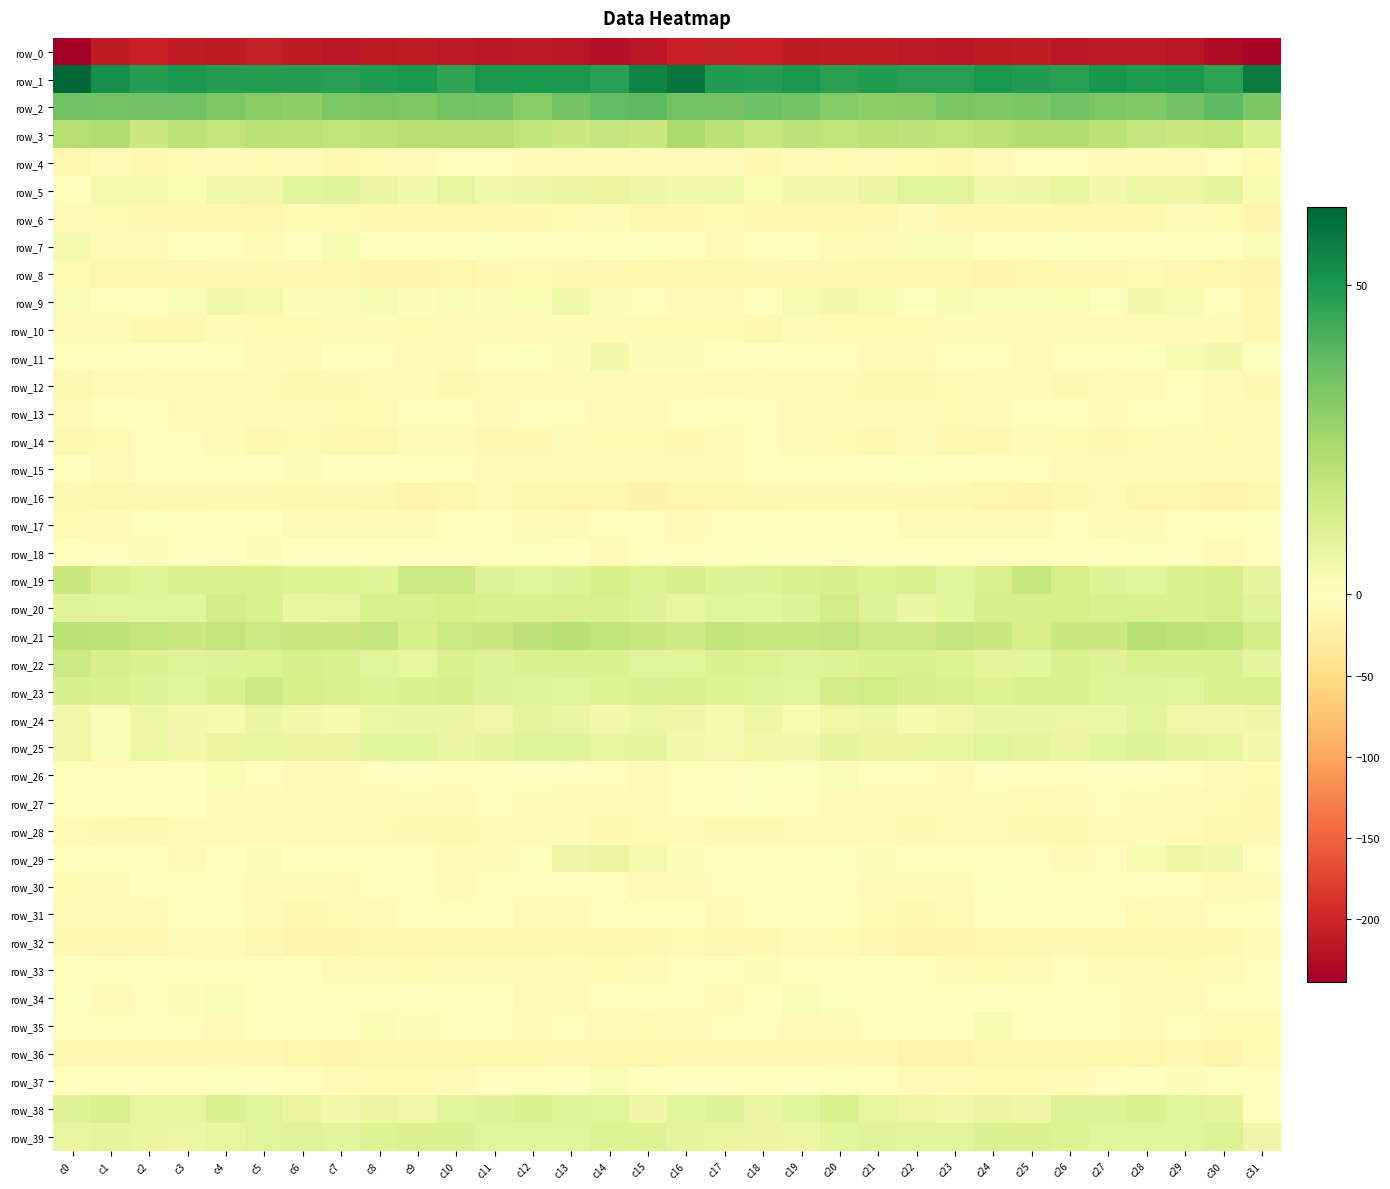

Reading right to left, extract all data points from this chart.

row_0: c31=-231.8	c30=-226.7	c29=-216.8	c28=-214.4	c27=-214.5	c26=-216.3	c25=-209.8	c24=-211.1	c23=-215.2	c22=-212.9	c21=-209.2	c20=-210.0	c19=-211.4	c18=-206.4	c17=-207.9	c16=-206.9	c15=-217.4	c14=-223.3	c13=-215.2	c12=-213.9	c11=-215.9	c10=-214.4	c9=-209.3	c8=-212.7	c7=-215.1	c6=-211.2	c5=-209.0	c4=-210.9	c3=-209.9	c2=-205.4	c1=-211.3	c0=-238.9
row_1: c31=57.7	c30=46.6	c29=50.0	c28=49.2	c27=50.8	c26=47.4	c25=48.5	c24=50.3	c23=47.7	c22=47.9	c21=48.7	c20=47.3	c19=50.1	c18=48.4	c17=49.3	c16=59.2	c15=55.1	c14=47.6	c13=50.0	c12=49.7	c11=50.2	c10=46.4	c9=49.8	c8=49.5	c7=47.6	c6=48.3	c5=48.2	c4=48.4	c3=49.8	c2=48.0	c1=52.2	c0=62.7
row_2: c31=33.4	c30=38.6	c29=35.5	c28=31.9	c27=32.8	c26=35.5	c25=33.3	c24=32.7	c23=33.6	c22=30.8	c21=30.0	c20=31.5	c19=34.7	c18=36.0	c17=34.8	c16=35.0	c15=38.4	c14=37.9	c13=34.3	c12=31.3	c11=34.4	c10=35.0	c9=32.3	c8=33.5	c7=32.9	c6=29.9	c5=30.5	c4=32.7	c3=35.6	c2=35.4	c1=35.1	c0=35.7
row_3: c31=11.4	c30=17.6	c29=16.4	c28=17.6	c27=20.0	c26=21.7	c25=21.6	c24=20.3	c23=18.2	c22=19.0	c21=20.2	c20=18.6	c19=18.9	c18=17.0	c17=20.0	c16=23.2	c15=16.0	c14=17.4	c13=16.6	c12=18.2	c11=21.1	c10=21.5	c9=21.5	c8=19.4	c7=18.1	c6=19.5	c5=20.1	c4=17.9	c3=19.4	c2=16.1	c1=22.5	c0=21.3
row_4: c31=-8.6	c30=-3.0	c29=-5.7	c28=-5.5	c27=-4.0	c26=-2.7	c25=-3.4	c24=-6.3	c23=-10.1	c22=-7.8	c21=-6.8	c20=-7.6	c19=-7.2	c18=-10.4	c17=-5.8	c16=-6.6	c15=-6.9	c14=-4.0	c13=-5.9	c12=-4.9	c11=-3.4	c10=-2.9	c9=-4.2	c8=-7.6	c7=-10.5	c6=-6.2	c5=-7.8	c4=-6.8	c3=-8.6	c2=-9.8	c1=-6.0	c0=-11.9
row_5: c31=2.6	c30=8.0	c29=6.0	c28=6.3	c27=4.2	c26=7.4	c25=5.8	c24=5.0	c23=9.1	c22=9.2	c21=6.7	c20=4.1	c19=4.1	c18=2.2	c17=5.2	c16=4.5	c15=5.5	c14=7.0	c13=6.6	c12=5.4	c11=4.9	c10=7.5	c9=4.8	c8=6.6	c7=9.4	c6=8.8	c5=5.0	c4=5.0	c3=2.4	c2=3.6	c1=3.8	c0=0.5
row_6: c31=-15.0	c30=-8.7	c29=-7.0	c28=-10.5	c27=-10.6	c26=-12.2	c25=-10.5	c24=-11.1	c23=-9.6	c22=-6.9	c21=-11.4	c20=-13.8	c19=-11.4	c18=-10.9	c17=-9.3	c16=-9.9	c15=-11.3	c14=-6.5	c13=-8.7	c12=-10.3	c11=-11.7	c10=-11.5	c9=-10.5	c8=-11.4	c7=-8.0	c6=-7.9	c5=-13.1	c4=-12.9	c3=-11.2	c2=-9.9	c1=-9.3	c0=-7.5
row_7: c31=1.8	c30=0.2	c29=-1.7	c28=-1.7	c27=0.0	c26=0.5	c25=-0.1	c24=0.1	c23=1.6	c22=1.6	c21=-4.6	c20=-4.0	c19=-0.2	c18=-2.6	c17=-5.5	c16=-1.0	c15=0.6	c14=0.1	c13=-2.5	c12=-1.0	c11=0.6	c10=0.2	c9=-0.1	c8=-0.1	c7=2.6	c6=-0.7	c5=-5.3	c4=-2.3	c3=-0.2	c2=-4.0	c1=-3.9	c0=3.7
row_8: c31=-15.4	c30=-13.2	c29=-11.4	c28=-8.7	c27=-9.5	c26=-12.5	c25=-14.7	c24=-16.6	c23=-11.8	c22=-12.3	c21=-11.2	c20=-9.4	c19=-10.2	c18=-10.1	c17=-14.2	c16=-13.7	c15=-13.5	c14=-12.1	c13=-10.6	c12=-8.4	c11=-10.3	c10=-13.7	c9=-15.5	c8=-15.4	c7=-11.3	c6=-12.7	c5=-10.1	c4=-9.7	c3=-10.1	c2=-11.4	c1=-13.3	c0=-7.5
row_9: c31=-11.3	c30=-1.0	c29=3.4	c28=4.1	c27=0.7	c26=2.2	c25=1.5	c24=1.9	c23=2.7	c22=0.6	c21=3.0	c20=4.8	c19=3.2	c18=-1.7	c17=-4.5	c16=-4.1	c15=-2.6	c14=1.4	c13=4.5	c12=2.4	c11=1.3	c10=1.8	c9=1.3	c8=2.7	c7=1.3	c6=1.0	c5=3.7	c4=4.8	c3=1.5	c2=-2.8	c1=-3.1	c0=1.9
row_10: c31=-11.1	c30=-5.7	c29=-4.4	c28=-4.4	c27=-3.9	c26=-4.3	c25=-6.8	c24=-7.0	c23=-5.6	c22=-8.6	c21=-8.8	c20=-8.0	c19=-7.2	c18=-11.8	c17=-8.0	c16=-7.6	c15=-8.3	c14=-4.5	c13=-4.6	c12=-4.3	c11=-3.8	c10=-5.1	c9=-7.7	c8=-6.0	c7=-7.0	c6=-8.6	c5=-9.3	c4=-6.7	c3=-9.4	c2=-10.5	c1=-6.3	c0=-4.7
row_11: c31=0.8	c30=4.2	c29=2.8	c28=0.8	c27=-0.2	c26=-3.4	c25=-4.9	c24=-3.3	c23=-0.4	c22=-3.9	c21=-5.8	c20=-2.8	c19=-0.6	c18=-1.2	c17=-1.1	c16=1.2	c15=1.0	c14=4.3	c13=1.4	c12=0.9	c11=-1.6	c10=-4.2	c9=-4.7	c8=-2.2	c7=-1.1	c6=-5.2	c5=-5.1	c4=-1.5	c3=-0.7	c2=-1.5	c1=-0.1	c0=-0.1
row_12: c31=-10.9	c30=-6.2	c29=-3.3	c28=-5.2	c27=-7.2	c26=-10.7	c25=-6.9	c24=-4.7	c23=-7.9	c22=-11.6	c21=-9.5	c20=-8.8	c19=-8.4	c18=-6.7	c17=-8.1	c16=-8.0	c15=-9.3	c14=-4.3	c13=-4.1	c12=-5.3	c11=-9.0	c10=-9.5	c9=-5.7	c8=-5.3	c7=-10.1	c6=-11.0	c5=-8.6	c4=-8.9	c3=-7.6	c2=-7.2	c1=-8.9	c0=-11.5
row_13: c31=-6.8	c30=-4.0	c29=-3.3	c28=-3.0	c27=-4.0	c26=-3.2	c25=-1.8	c24=-6.0	c23=-8.1	c22=-5.2	c21=-3.8	c20=-5.0	c19=-5.2	c18=-2.5	c17=0.3	c16=-3.6	c15=-4.7	c14=-3.8	c13=-2.8	c12=-3.1	c11=-4.2	c10=-1.9	c9=-3.0	c8=-7.7	c7=-7.7	c6=-3.9	c5=-3.7	c4=-5.7	c3=-4.5	c2=-0.9	c1=-1.1	c0=-6.9
row_14: c31=-7.4	c30=-7.8	c29=-6.9	c28=-7.9	c27=-10.2	c26=-8.7	c25=-6.4	c24=-10.4	c23=-11.1	c22=-7.4	c21=-9.6	c20=-8.6	c19=-4.3	c18=-2.8	c17=-5.6	c16=-10.1	c15=-9.2	c14=-8.0	c13=-6.4	c12=-9.4	c11=-10.1	c10=-7.1	c9=-7.2	c8=-12.0	c7=-9.6	c6=-7.6	c5=-10.0	c4=-7.2	c3=-3.2	c2=-3.0	c1=-7.7	c0=-11.1
row_15: c31=-5.5	c30=-5.0	c29=-4.5	c28=-4.2	c27=-4.6	c26=-3.9	c25=-3.3	c24=-2.3	c23=-0.5	c22=0.8	c21=0.4	c20=-2.0	c19=-2.4	c18=-2.1	c17=-5.3	c16=-6.1	c15=-6.6	c14=-5.1	c13=-4.3	c12=-4.3	c11=-4.7	c10=-3.4	c9=-3.2	c8=-1.7	c7=-0.3	c6=1.4	c5=-0.9	c4=-2.4	c3=-2.0	c2=-2.9	c1=-4.9	c0=-1.7
row_16: c31=-14.6	c30=-15.1	c29=-14.1	c28=-13.9	c27=-9.3	c26=-11.7	c25=-15.6	c24=-14.1	c23=-10.9	c22=-9.9	c21=-9.8	c20=-10.5	c19=-10.4	c18=-12.8	c17=-13.2	c16=-13.4	c15=-17.0	c14=-14.7	c13=-14.5	c12=-12.2	c11=-9.0	c10=-13.9	c9=-15.6	c8=-12.8	c7=-10.4	c6=-9.7	c5=-10.4	c4=-10.1	c3=-11.5	c2=-12.9	c1=-11.9	c0=-10.7
row_17: c31=0.5	c30=-1.5	c29=-3.5	c28=-5.3	c27=-4.8	c26=-2.8	c25=-5.5	c24=-5.3	c23=-4.8	c22=-4.8	c21=-1.7	c20=-2.0	c19=-2.7	c18=0.5	c17=-2.6	c16=-6.3	c15=-2.7	c14=-3.1	c13=-3.8	c12=-5.9	c11=-3.7	c10=-3.5	c9=-6.0	c8=-4.7	c7=-5.1	c6=-4.2	c5=-1.0	c4=-2.6	c3=-2.1	c2=0.9	c1=-4.7	c0=-8.2
row_18: c31=-2.3	c30=-4.4	c29=-2.2	c28=0.7	c27=-0.4	c26=-1.3	c25=0.4	c24=-1.1	c23=-0.8	c22=-0.7	c21=0.4	c20=0.6	c19=-3.2	c18=0.6	c17=-1.5	c16=-2.0	c15=-2.7	c14=-4.6	c13=-0.6	c12=0.7	c11=-1.7	c10=-0.2	c9=0.0	c8=-1.4	c7=-0.4	c6=-1.0	c5=1.4	c4=-1.1	c3=-2.5	c2=1.0	c1=-2.3	c0=-1.5
row_19: c31=8.0	c30=12.3	c29=11.6	c28=8.4	c27=9.9	c26=13.1	c25=16.7	c24=11.8	c23=9.3	c22=10.9	c21=10.7	c20=12.3	c19=11.6	c18=10.3	c17=10.1	c16=12.7	c15=10.6	c14=12.8	c13=9.9	c12=8.8	c11=10.3	c10=15.3	c9=15.6	c8=9.7	c7=10.6	c6=10.4	c5=11.4	c4=12.1	c3=11.2	c2=9.6	c1=12.0	c0=16.0
row_20: c31=9.6	c30=12.7	c29=11.3	c28=11.5	c27=11.1	c26=13.1	c25=12.4	c24=12.4	c23=8.8	c22=6.6	c21=10.0	c20=14.1	c19=10.0	c18=8.6	c17=8.8	c16=7.5	c15=10.2	c14=12.0	c13=11.4	c12=11.3	c11=11.9	c10=13.1	c9=12.1	c8=11.5	c7=7.7	c6=7.3	c5=12.0	c4=13.4	c3=8.6	c2=9.0	c1=9.0	c0=9.3
row_21: c31=13.4	c30=18.3	c29=19.1	c28=20.7	c27=15.8	c26=16.1	c25=13.0	c24=15.8	c23=17.2	c22=15.5	c21=15.2	c20=17.5	c19=16.7	c18=16.8	c17=18.5	c16=14.9	c15=16.5	c14=18.3	c13=20.7	c12=18.8	c11=15.7	c10=15.5	c9=12.8	c8=17.3	c7=16.1	c6=15.9	c5=15.6	c4=17.8	c3=15.9	c2=18.0	c1=19.4	c0=19.9
row_22: c31=8.1	c30=11.1	c29=11.1	c28=11.5	c27=9.8	c26=11.1	c25=8.8	c24=8.2	c23=10.6	c22=12.1	c21=11.1	c20=10.1	c19=9.4	c18=10.5	c17=11.2	c16=9.3	c15=8.9	c14=11.5	c13=11.3	c12=10.8	c11=10.2	c10=11.2	c9=7.7	c8=9.1	c7=11.0	c6=12.6	c5=10.3	c4=9.9	c3=9.4	c2=11.2	c1=12.6	c0=15.4
row_23: c31=11.8	c30=11.5	c29=9.2	c28=9.5	c27=9.8	c26=11.4	c25=12.2	c24=10.8	c23=11.8	c22=12.6	c21=14.4	c20=13.5	c19=8.9	c18=9.4	c17=10.7	c16=11.8	c15=11.1	c14=10.3	c13=9.1	c12=9.7	c11=10.1	c10=12.3	c9=11.7	c8=10.7	c7=12.1	c6=13.0	c5=14.8	c4=11.5	c3=8.6	c2=10.0	c1=11.7	c0=12.6
row_24: c31=5.7	c30=4.6	c29=5.3	c28=8.4	c27=6.1	c26=6.0	c25=6.7	c24=6.5	c23=5.0	c22=3.9	c21=6.2	c20=5.4	c19=2.8	c18=6.4	c17=3.4	c16=5.7	c15=6.0	c14=4.5	c13=6.5	c12=8.2	c11=5.3	c10=6.6	c9=6.7	c8=6.3	c7=3.9	c6=4.8	c5=6.5	c4=3.7	c3=4.0	c2=6.2	c1=1.9	c0=4.6
row_25: c31=4.3	c30=7.4	c29=8.3	c28=10.1	c27=8.7	c26=6.6	c25=8.1	c24=9.3	c23=7.7	c22=7.0	c21=7.2	c20=8.1	c19=4.8	c18=5.3	c17=3.9	c16=4.5	c15=8.1	c14=7.6	c13=9.5	c12=9.7	c11=7.9	c10=6.5	c9=9.2	c8=8.4	c7=7.3	c6=6.9	c5=7.5	c4=7.2	c3=4.2	c2=5.9	c1=1.8	c0=5.1
row_26: c31=-7.6	c30=-5.0	c29=-2.4	c28=-1.7	c27=-0.3	c26=-2.9	c25=-1.6	c24=-1.6	c23=-4.6	c22=-3.7	c21=-3.5	c20=1.7	c19=0.6	c18=0.6	c17=-1.9	c16=-2.6	c15=-4.3	c14=-3.2	c13=-2.5	c12=-0.8	c11=-0.6	c10=-3.2	c9=-1.0	c8=-3.0	c7=-4.7	c6=-3.8	c5=-1.9	c4=2.0	c3=0.2	c2=0.4	c1=-3.1	c0=-0.4
row_27: c31=-11.2	c30=-7.6	c29=-4.1	c28=-5.1	c27=-2.1	c26=-5.5	c25=-7.6	c24=-5.9	c23=-5.6	c22=-3.9	c21=-5.9	c20=-5.2	c19=-2.5	c18=0.5	c17=-2.8	c16=-3.6	c15=-6.4	c14=-5.3	c13=-5.2	c12=-3.8	c11=-2.3	c10=-6.8	c9=-7.3	c8=-5.6	c7=-5.2	c6=-4.2	c5=-6.1	c4=-4.7	c3=-0.6	c2=-0.7	c1=-2.7	c0=-0.7
row_28: c31=-12.6	c30=-11.3	c29=-7.6	c28=-6.4	c27=-7.7	c26=-10.3	c25=-9.5	c24=-9.1	c23=-8.0	c22=-9.7	c21=-9.0	c20=-8.5	c19=-8.5	c18=-9.6	c17=-10.5	c16=-8.0	c15=-8.5	c14=-9.7	c13=-7.1	c12=-6.4	c11=-8.8	c10=-10.0	c9=-9.4	c8=-8.5	c7=-8.9	c6=-9.2	c5=-8.9	c4=-8.1	c3=-9.1	c2=-10.3	c1=-10.4	c0=-8.1
row_29: c31=0.3	c30=4.8	c29=6.4	c28=2.9	c27=-2.8	c26=-4.5	c25=-2.8	c24=-2.2	c23=-2.6	c22=-0.8	c21=1.1	c20=0.7	c19=-3.3	c18=-2.0	c17=0.1	c16=1.1	c15=3.5	c14=6.5	c13=5.5	c12=1.0	c11=-4.5	c10=-3.8	c9=-2.1	c8=-2.6	c7=-2.1	c6=0.2	c5=1.2	c4=-0.3	c3=-4.1	c2=-0.7	c1=-0.7	c0=-0.0
row_30: c31=-5.7	c30=-4.0	c29=-3.1	c28=-2.6	c27=-2.3	c26=-3.7	c25=-2.6	c24=1.0	c23=-4.6	c22=-5.5	c21=-4.7	c20=-3.6	c19=-1.9	c18=-0.6	c17=-3.4	c16=-4.0	c15=-5.7	c14=-2.9	c13=-3.3	c12=-1.9	c11=-3.1	c10=-3.9	c9=-0.9	c8=-0.4	c7=-5.6	c6=-5.0	c5=-4.3	c4=-3.0	c3=-1.5	c2=-1.6	c1=-4.8	c0=-8.0
row_31: c31=-1.2	c30=-1.9	c29=-5.3	c28=-7.5	c27=-3.4	c26=-0.7	c25=-2.2	c24=-2.6	c23=-8.1	c22=-9.6	c21=-8.5	c20=-1.2	c19=0.4	c18=-3.2	c17=-5.7	c16=-1.3	c15=-0.3	c14=-3.4	c13=-6.2	c12=-6.9	c11=-1.3	c10=-1.5	c9=-2.3	c8=-4.2	c7=-8.9	c6=-10.3	c5=-5.6	c4=0.1	c3=-0.6	c2=-5.1	c1=-5.6	c0=-6.1
row_32: c31=-6.5	c30=-10.7	c29=-11.0	c28=-11.3	c27=-12.1	c26=-11.0	c25=-13.0	c24=-14.0	c23=-15.9	c22=-16.3	c21=-12.9	c20=-8.6	c19=-5.5	c18=-9.9	c17=-12.5	c16=-8.4	c15=-9.6	c14=-11.9	c13=-10.3	c12=-12.3	c11=-11.3	c10=-11.4	c9=-13.9	c8=-14.3	c7=-16.4	c6=-15.4	c5=-11.3	c4=-7.0	c3=-6.4	c2=-11.8	c1=-11.7	c0=-9.8
row_33: c31=-3.4	c30=-6.8	c29=-8.5	c28=-5.0	c27=-4.9	c26=-3.6	c25=-6.4	c24=-7.8	c23=-6.2	c22=-2.1	c21=-1.3	c20=-3.1	c19=-0.9	c18=1.1	c17=-3.5	c16=-3.4	c15=-5.7	c14=-8.5	c13=-7.1	c12=-4.9	c11=-4.5	c10=-3.9	c9=-7.7	c8=-7.2	c7=-4.6	c6=-1.3	c5=-2.1	c4=-2.7	c3=0.4	c2=-0.6	c1=-3.4	c0=-1.1
row_34: c31=-2.9	c30=-2.0	c29=-5.3	c28=-6.9	c27=-3.2	c26=-0.9	c25=-1.8	c24=-1.2	c23=-0.6	c22=-0.3	c21=-1.0	c20=0.6	c19=1.8	c18=-0.3	c17=-4.4	c16=-2.9	c15=-2.1	c14=-2.7	c13=-6.4	c12=-6.4	c11=-1.5	c10=-1.4	c9=-1.7	c8=-0.5	c7=-0.4	c6=-1.1	c5=-0.4	c4=1.6	c3=1.2	c2=-2.4	c1=-4.2	c0=0.6
row_35: c31=-8.8	c30=-7.7	c29=-3.6	c28=-3.9	c27=-3.6	c26=-2.8	c25=-0.4	c24=2.7	c23=-0.6	c22=-1.2	c21=-2.5	c20=-4.2	c19=-3.8	c18=-2.7	c17=-3.0	c16=-6.0	c15=-8.5	c14=-5.9	c13=-3.1	c12=-4.5	c11=-3.0	c10=-2.7	c9=1.3	c8=2.1	c7=-1.3	c6=-1.5	c5=-3.3	c4=-4.1	c3=-3.4	c2=-3.1	c1=-3.2	c0=-2.5
row_36: c31=-9.3	c30=-16.0	c29=-10.9	c28=-14.2	c27=-13.7	c26=-14.4	c25=-12.7	c24=-11.7	c23=-15.9	c22=-15.4	c21=-10.6	c20=-10.3	c19=-12.5	c18=-11.3	c17=-11.7	c16=-11.6	c15=-13.4	c14=-14.2	c13=-11.4	c12=-14.6	c11=-13.4	c10=-14.5	c9=-11.8	c8=-12.9	c7=-16.6	c6=-13.4	c5=-10.2	c4=-10.7	c3=-12.9	c2=-11.1	c1=-12.3	c0=-9.6
row_37: c31=-0.4	c30=0.9	c29=1.3	c28=-1.5	c27=-3.1	c26=-3.8	c25=-8.2	c24=-8.7	c23=-7.3	c22=-4.9	c21=-1.2	c20=0.9	c19=-0.7	c18=-1.5	c17=-0.8	c16=-1.5	c15=0.4	c14=1.9	c13=0.1	c12=-2.1	c11=-2.9	c10=-5.5	c9=-9.3	c8=-7.8	c7=-6.9	c6=-3.2	c5=-0.3	c4=0.8	c3=-1.6	c2=-1.4	c1=-0.9	c0=-1.5
row_38: c31=-1.8	c30=7.8	c29=8.8	c28=11.0	c27=10.1	c26=10.0	c25=5.7	c24=6.5	c23=5.2	c22=6.0	c21=7.6	c20=11.4	c19=8.5	c18=6.8	c17=10.2	c16=8.7	c15=5.7	c14=9.3	c13=9.5	c12=11.2	c11=10.0	c10=9.0	c9=5.0	c8=6.8	c7=4.7	c6=6.9	c5=9.0	c4=11.1	c3=7.4	c2=7.4	c1=11.9	c0=10.2
row_39: c31=5.6	c30=10.5	c29=9.2	c28=9.0	c27=9.0	c26=10.3	c25=11.1	c24=10.8	c23=9.1	c22=9.2	c21=9.5	c20=8.3	c19=6.1	c18=6.8	c17=7.1	c16=8.3	c15=10.4	c14=10.7	c13=8.9	c12=9.2	c11=9.3	c10=11.0	c9=11.0	c8=10.3	c7=8.7	c6=9.5	c5=9.1	c4=7.8	c3=5.9	c2=6.9	c1=7.9	c0=7.0